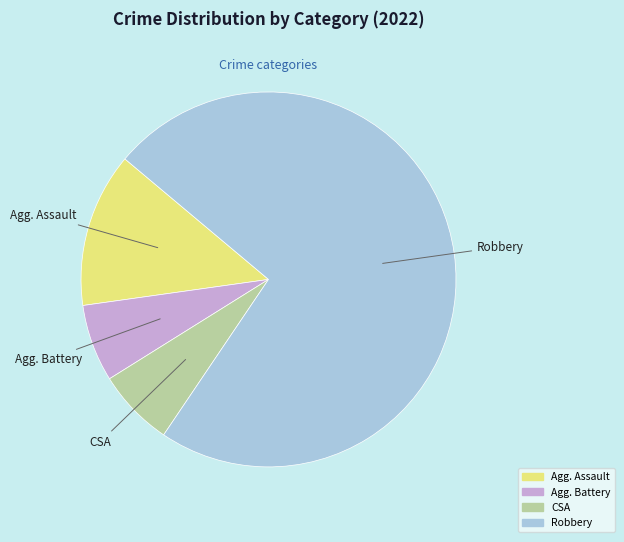

Is there any slice that represents more than half of the pie?

Yes